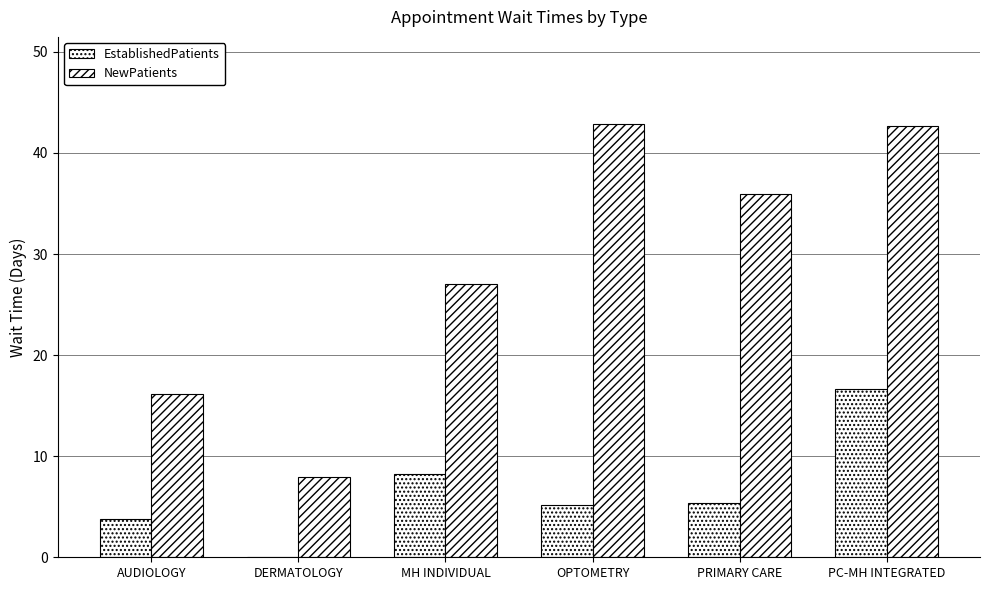

Reading left to right, list all the values displayed in this chart.

EstablishedPatients: 3.8	0.0	8.2	5.2	5.4	16.6
NewPatients: 16.2	7.9	27.0	42.9	35.9	42.7